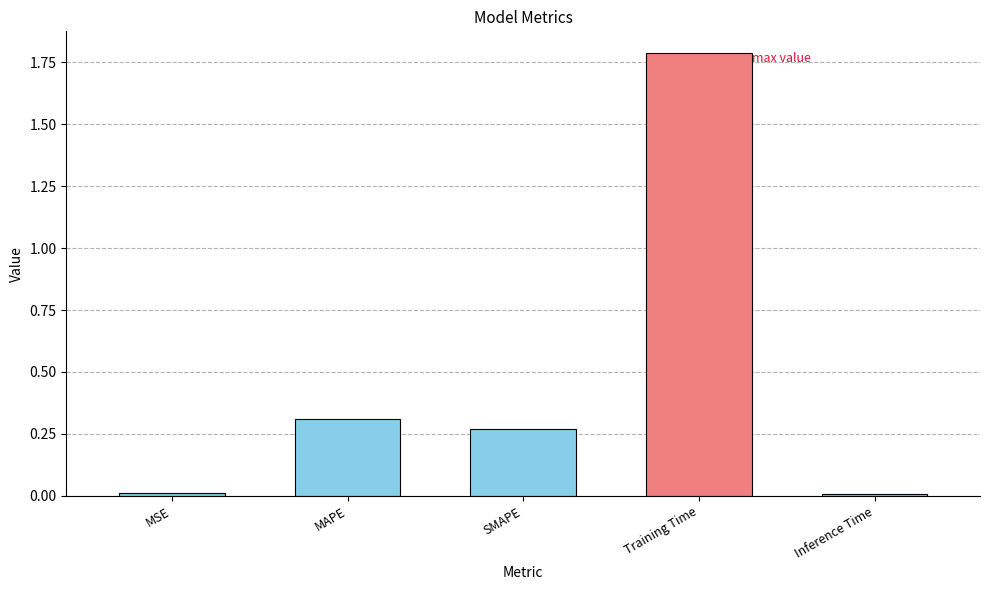

What is the change in value from MAPE to Inference Time?

-0.3